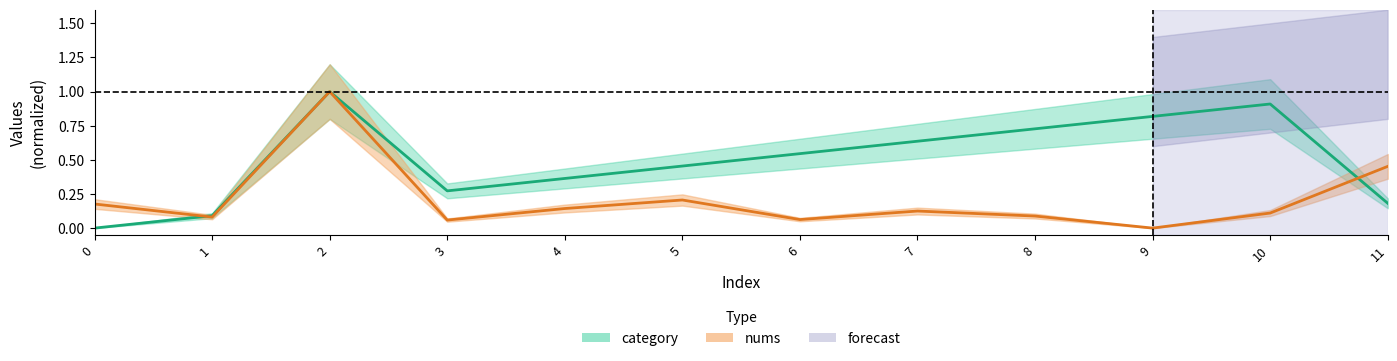

The category series shows 0.1 at 11. True or false?

False